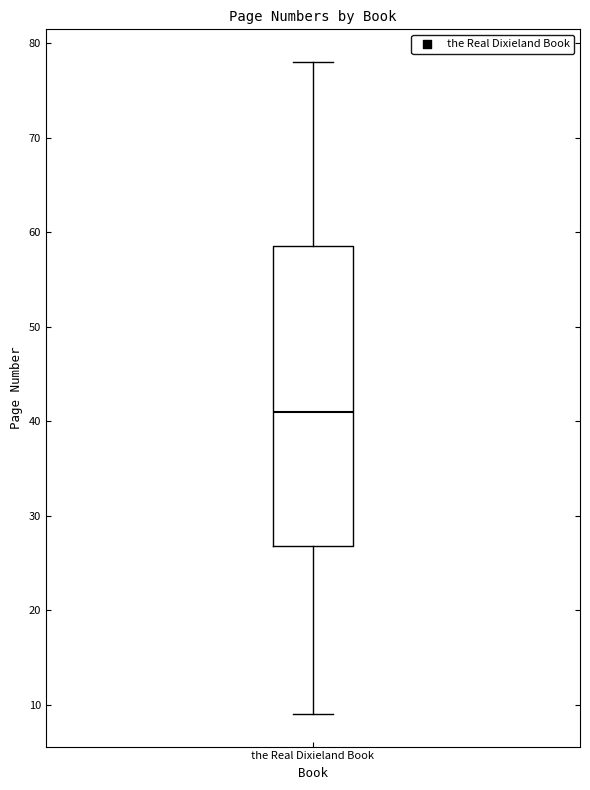

Transcribe this box plot: give where the median line is, the range the box spans, and where the two whiskers end, as read against the y-axis. The values are not printed on the chart, so give them approximately, as read against the axis.

median 41, box 27 to 59, whiskers 9 to 78